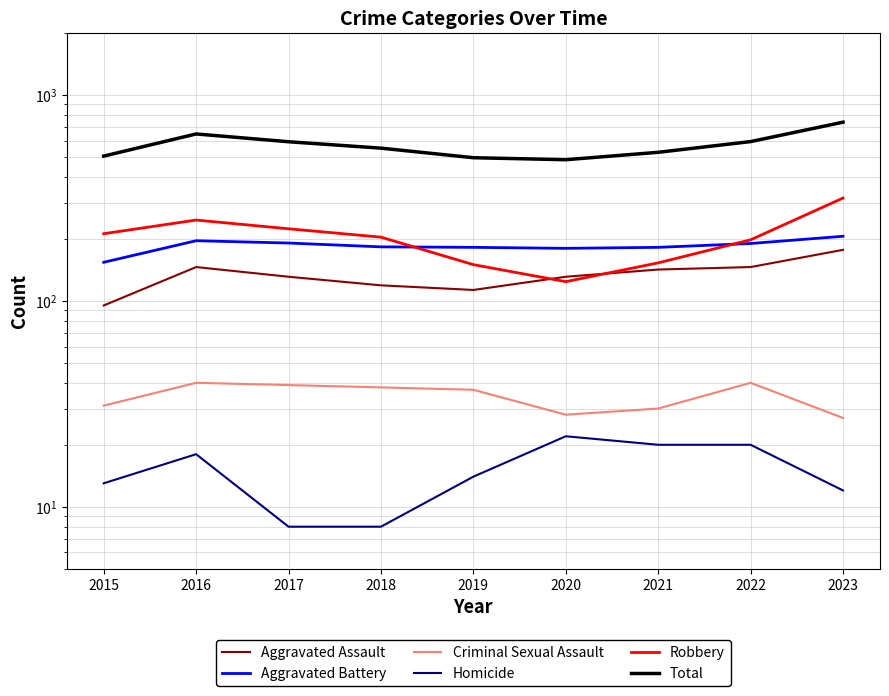

What is the difference between the Aggravated Assault values at 2016 and 2015?

51